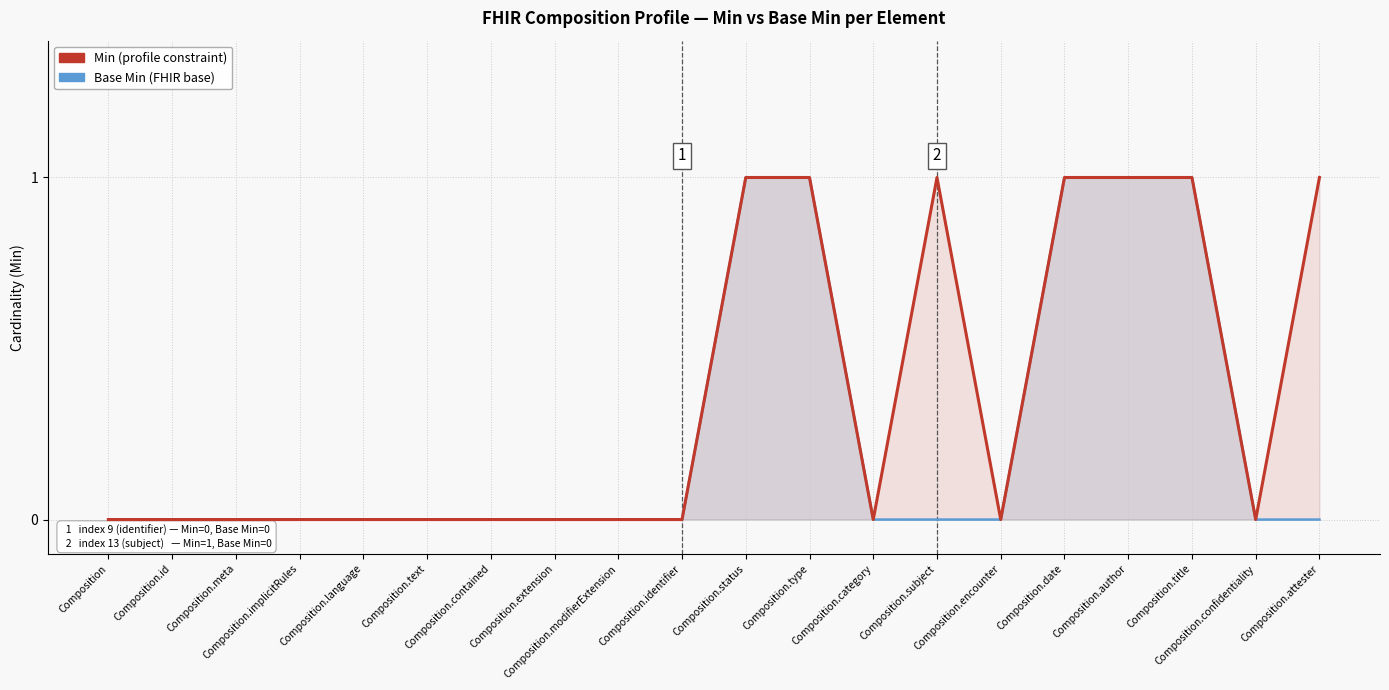

What are all the series names shown in the legend?

Base Min, Min